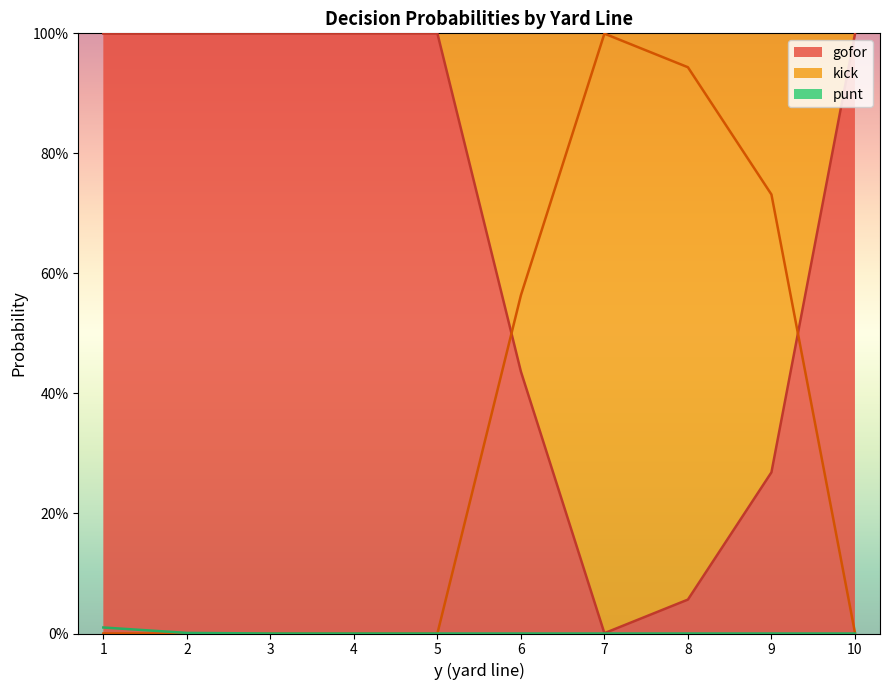

Which series ends up on top after the final intersection of gofor and kick?

gofor